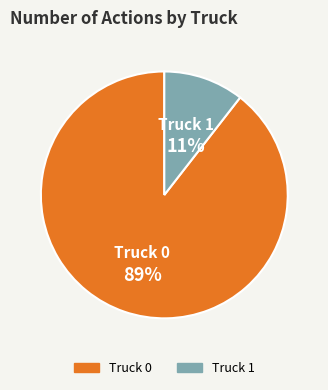

Which has a higher value, Truck 0 or Truck 1?

Truck 0